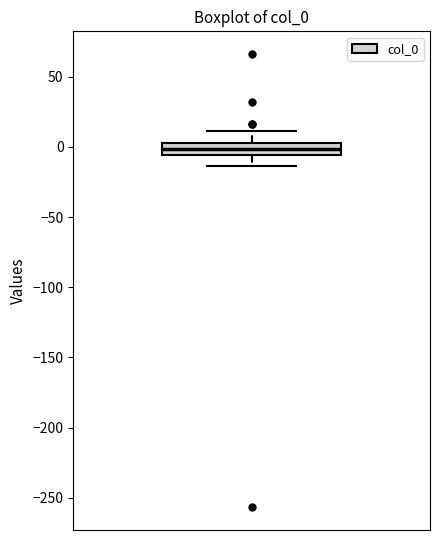

Read this box plot against the y-axis: the position of the median line, the range covered by the box, and the ends of both whiskers. The values are not printed on the chart, so give them approximately, as read against the axis.

median 0, box -5 to 5, whiskers -15 to 10